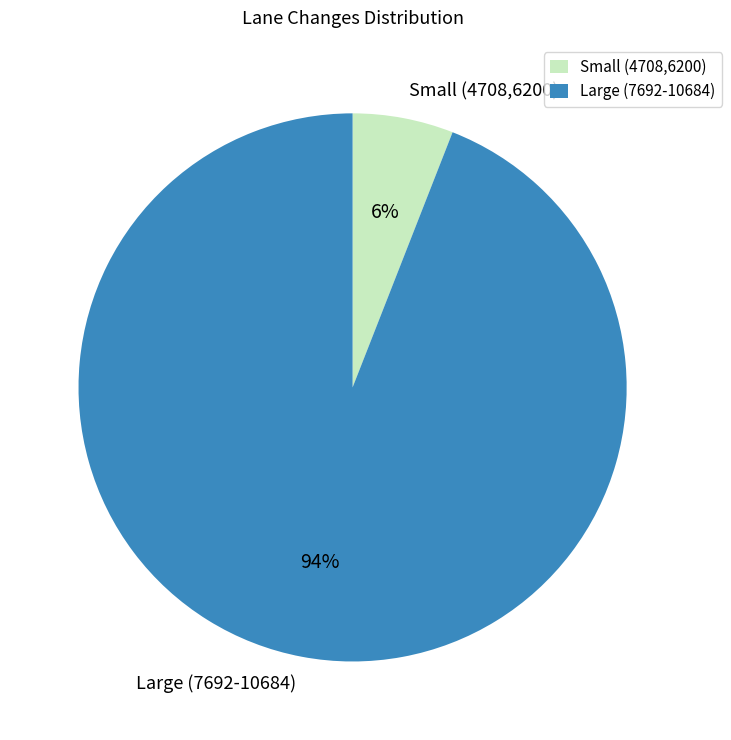

Does any single category account for the majority?

Yes